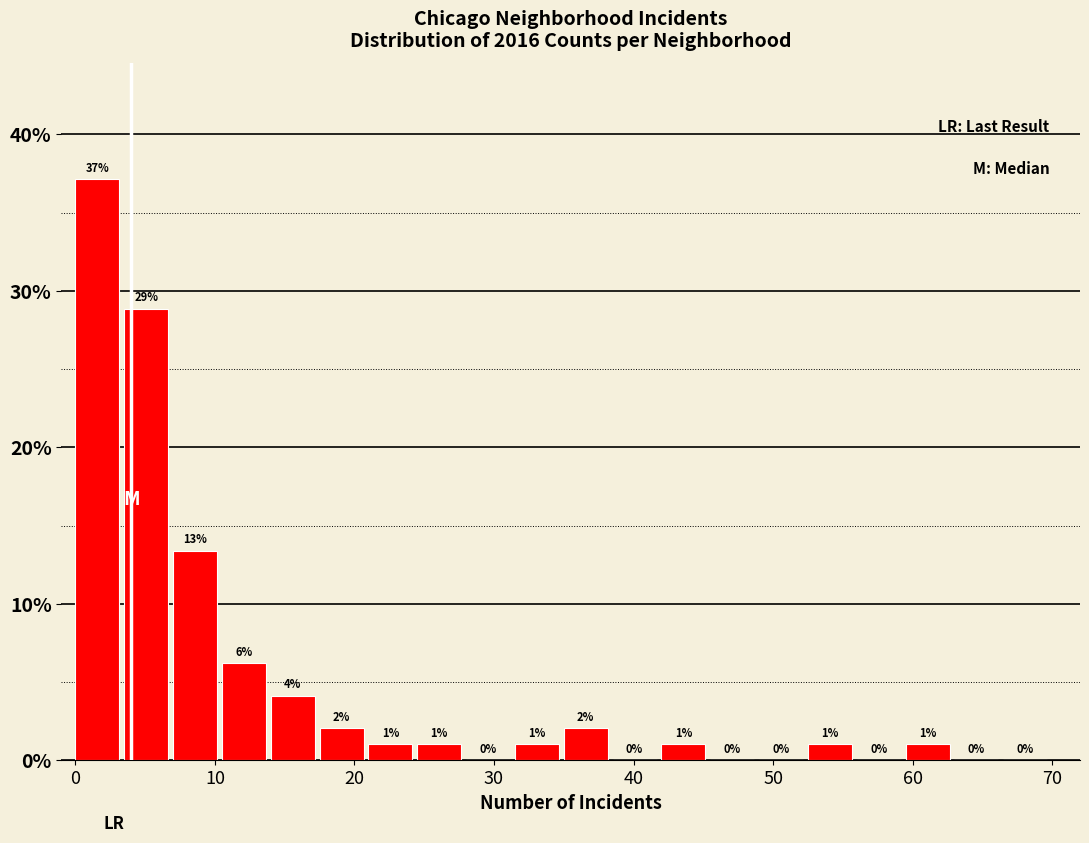

Around what value on the x-axis is the tallest bar? Give the approximate position of its centre, as read against the axis.

2